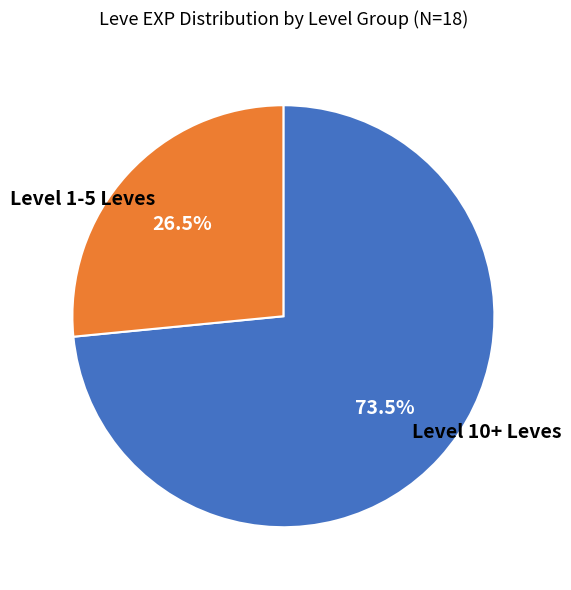

What is the ratio of the value at Level 10+ Leves to the value at Level 1-5 Leves?

2.8